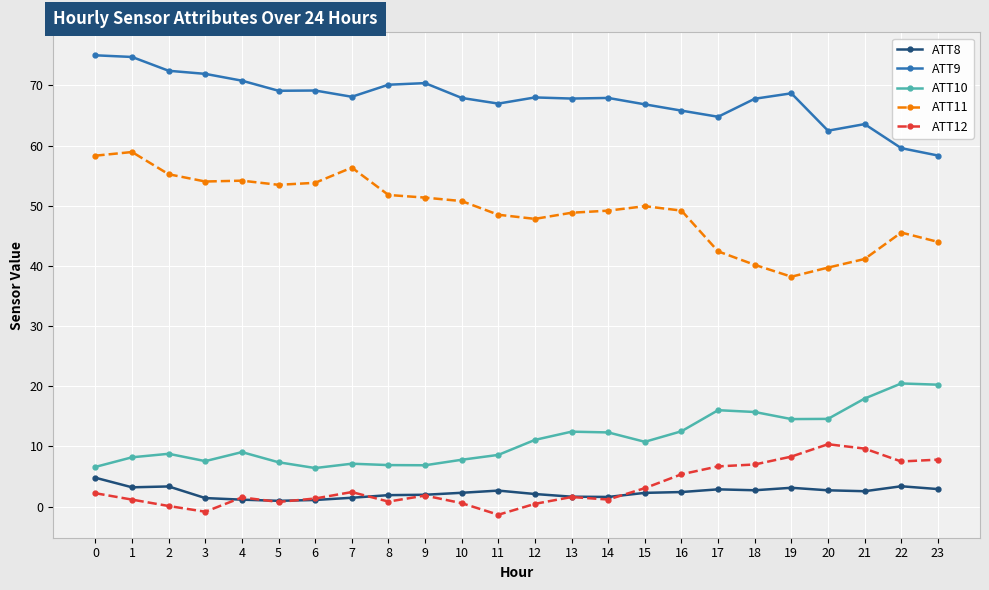

What is the difference between the highest and lowest values at 1?

73.5